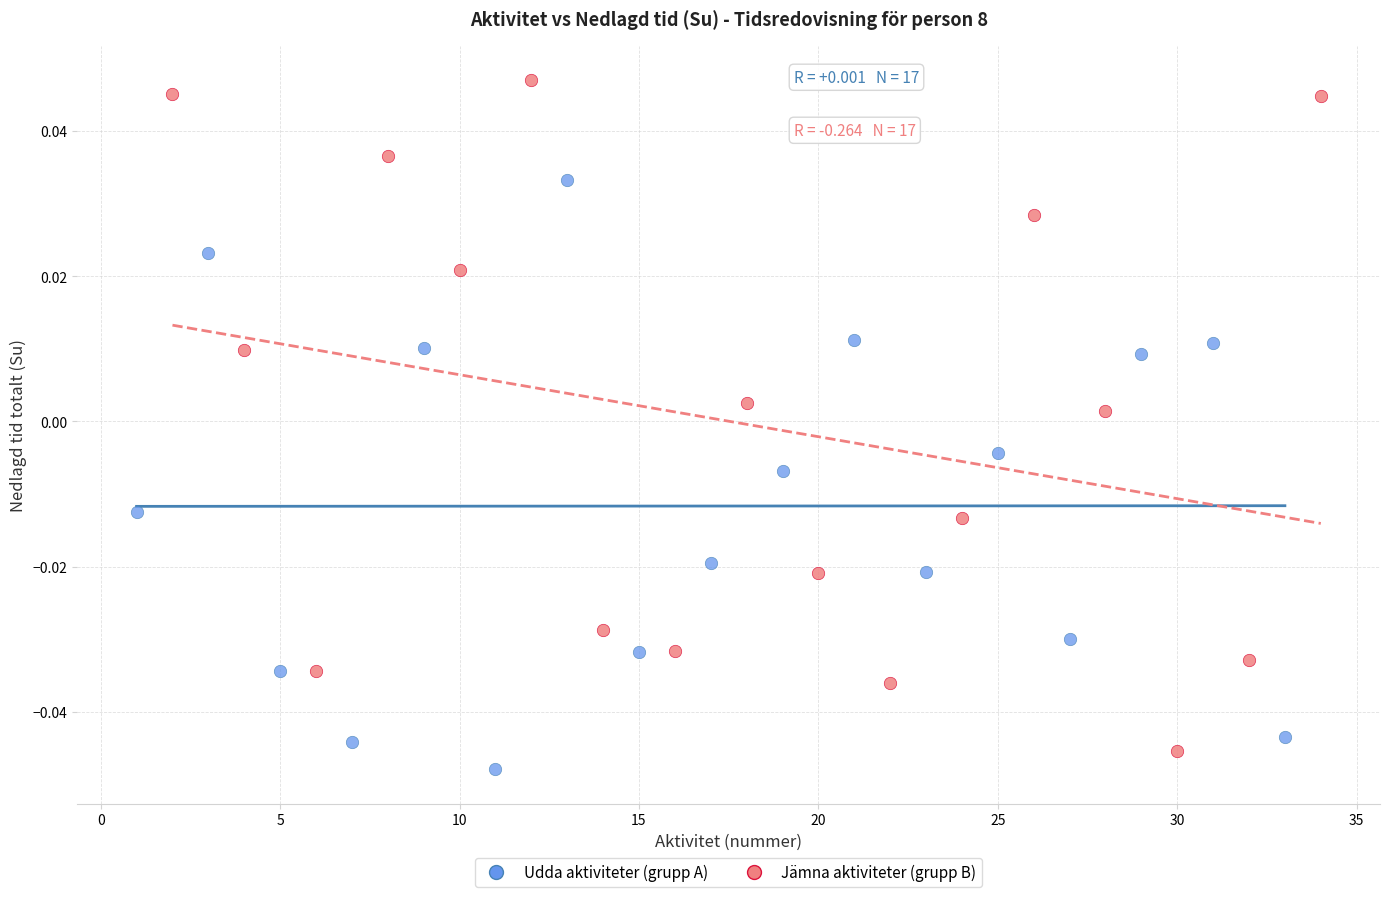

Which series contains the highest Y value?

Jämna aktiviteter (grupp B)